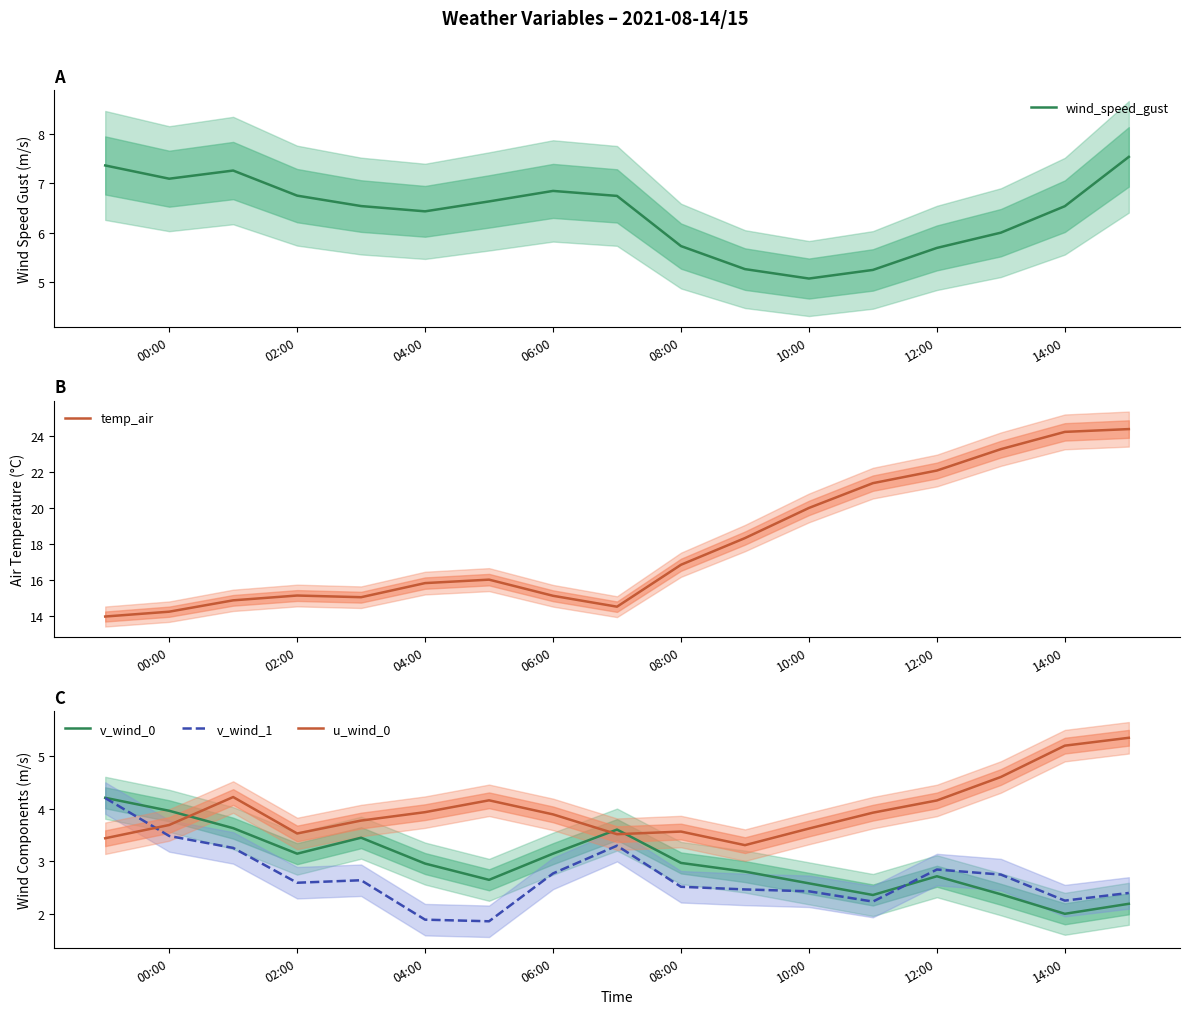

What are all the series names shown in the legend?

wind_speed_gust, temp_air, v_wind_0, v_wind_1, u_wind_0